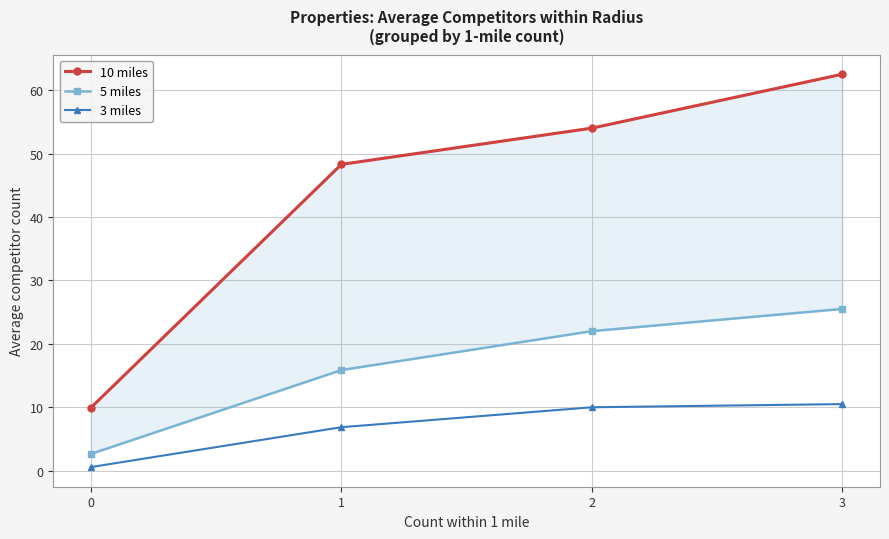

What is the highest value of the 3 miles series?

10.5